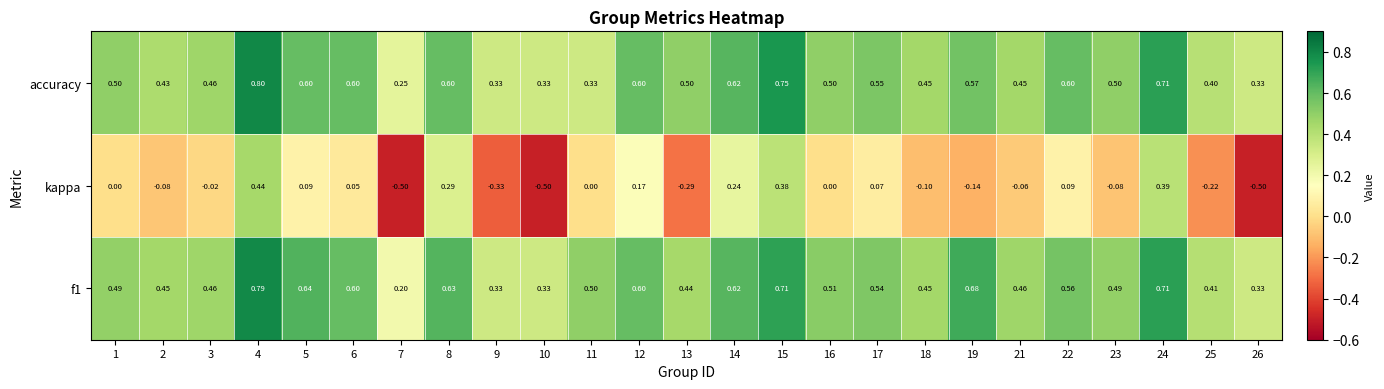

At which category does the chart reach its peak across all series?

4